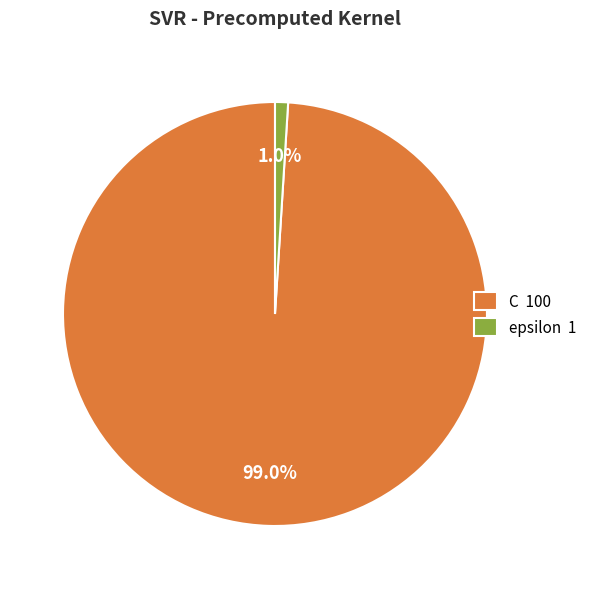

What is the majority slice?

C